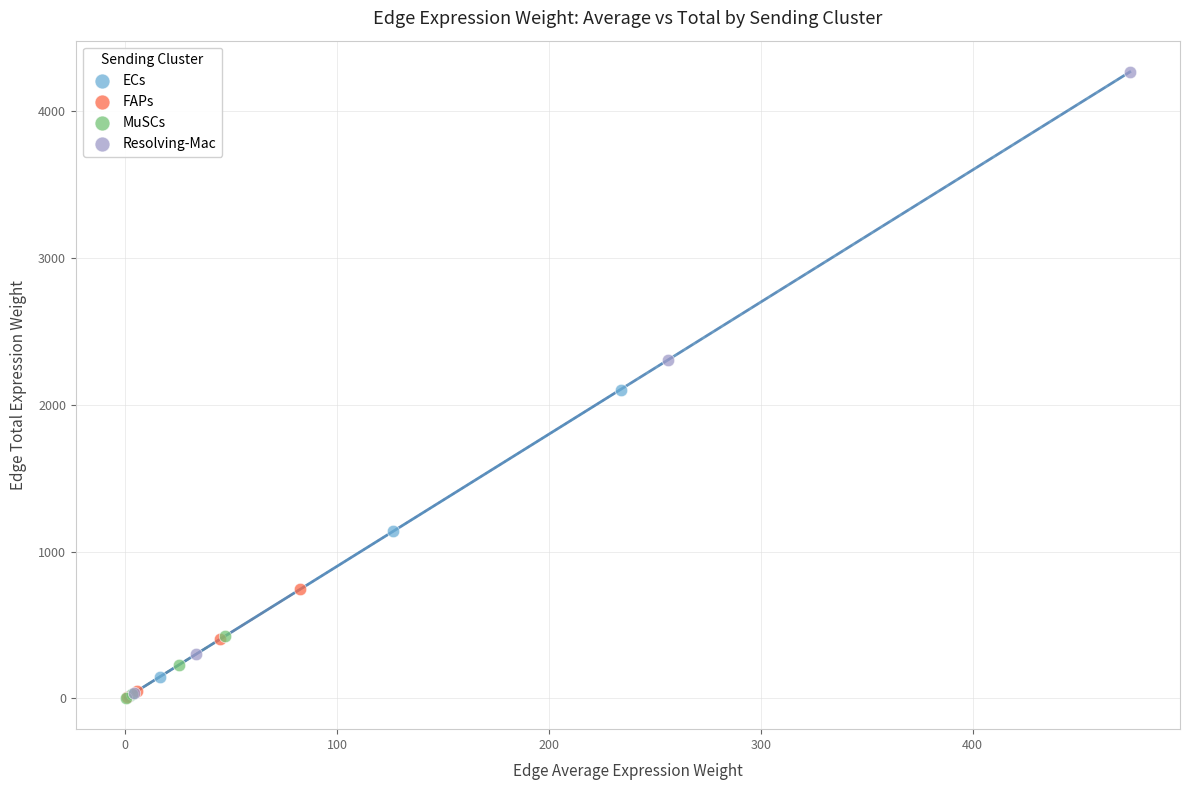

Which series has the widest spread of Y values?

Resolving-Mac